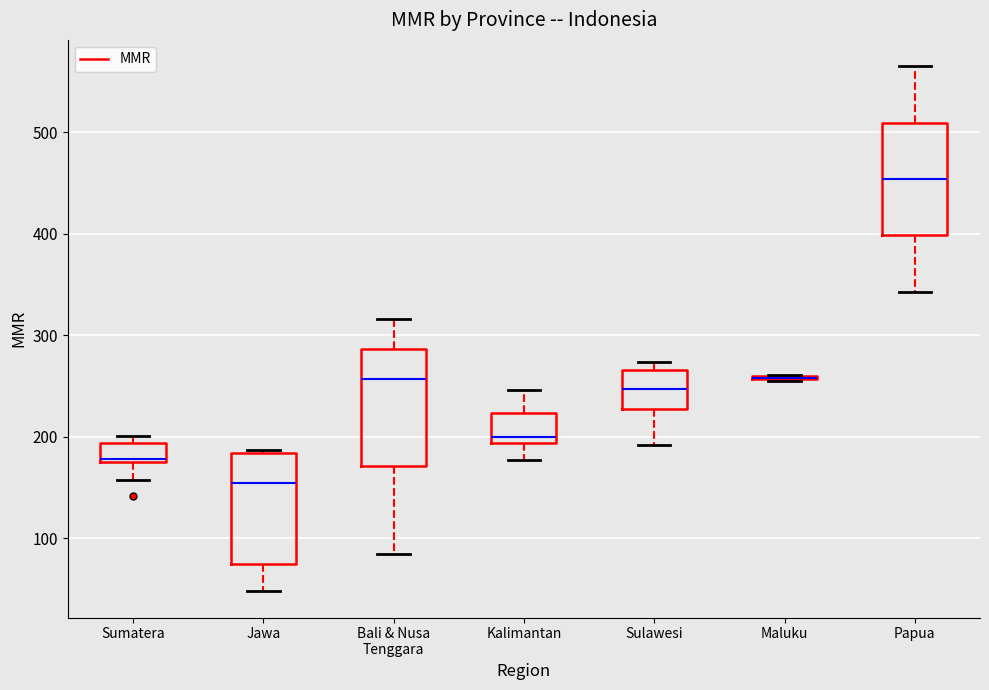

Where does the median line of the box for Kalimantan sit on the y-axis? The values are not printed on the chart, so give them approximately, as read against the axis.

200